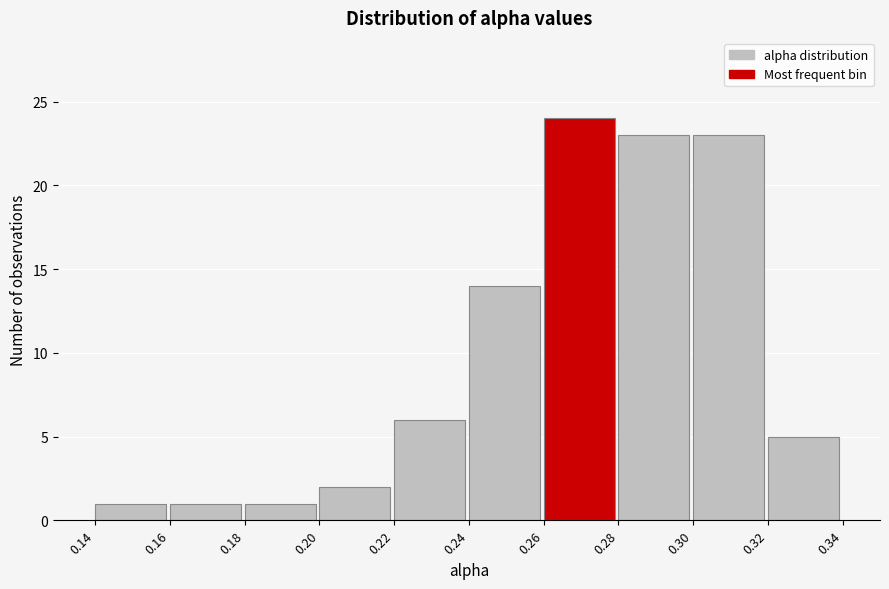

Reading left to right, transcribe all the data shown in this chart.

0.14=1	0.16=1	0.18=1	0.20=2	0.22=6	0.24=14	0.26=24	0.28=23	0.30=23	0.32=5